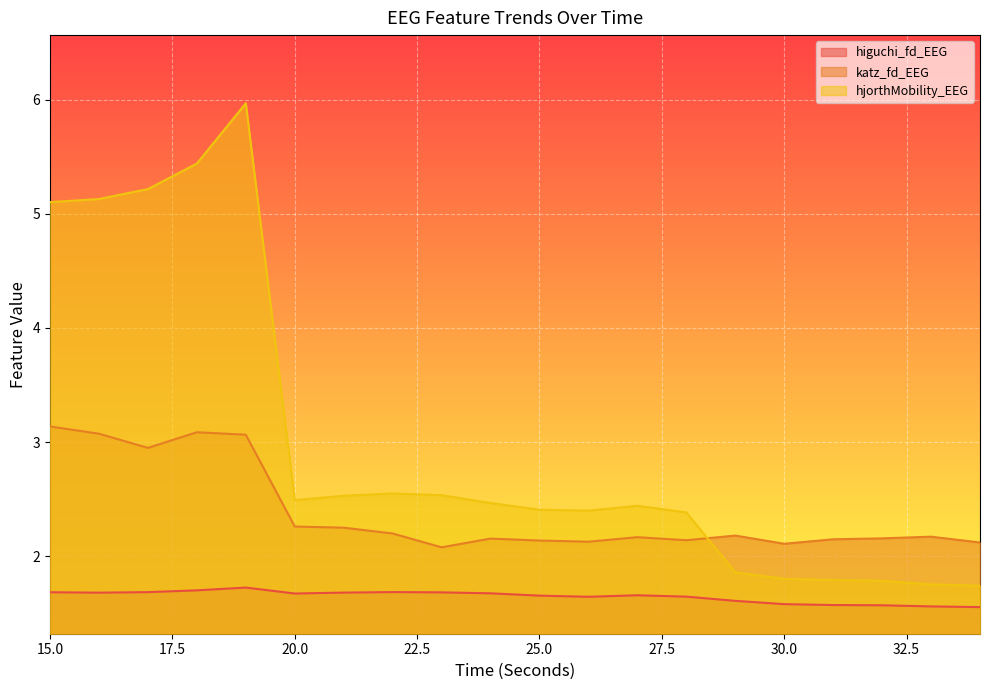

What is the sum of all higuchi_fd_EEG values?

32.9